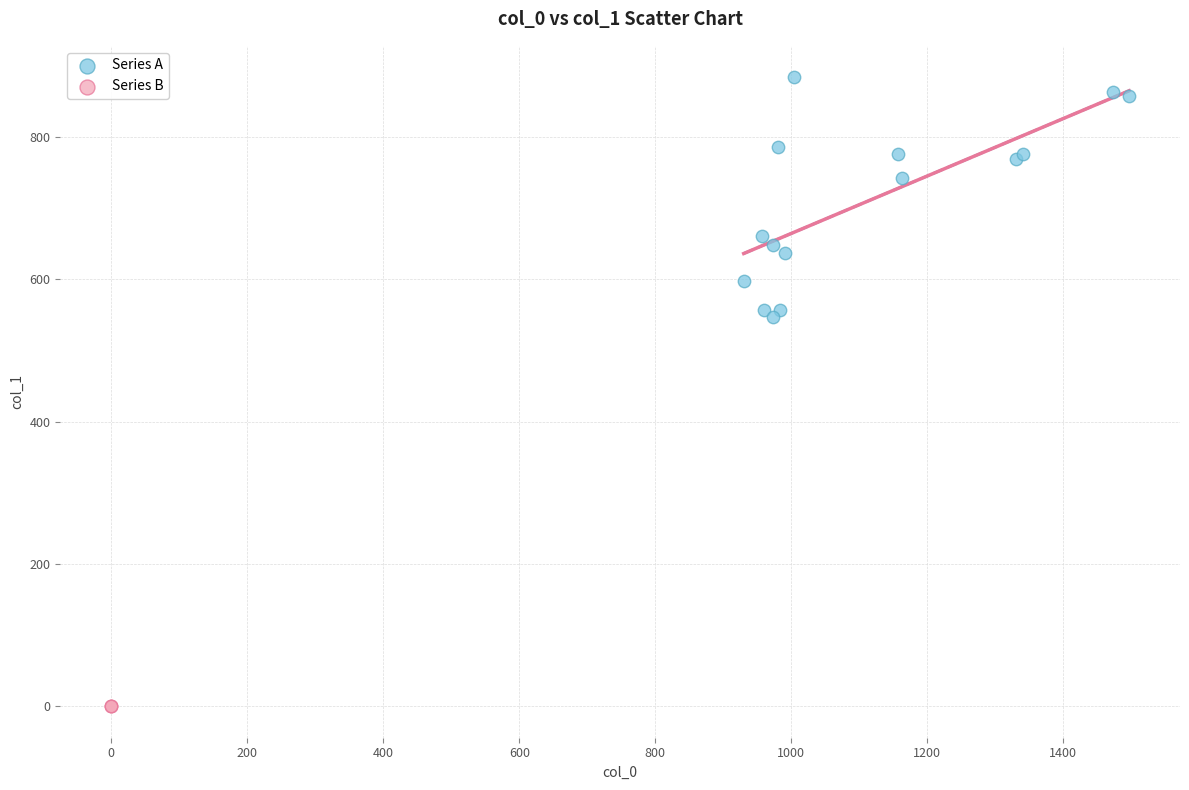

Which series contains the lowest Y value?

Series B